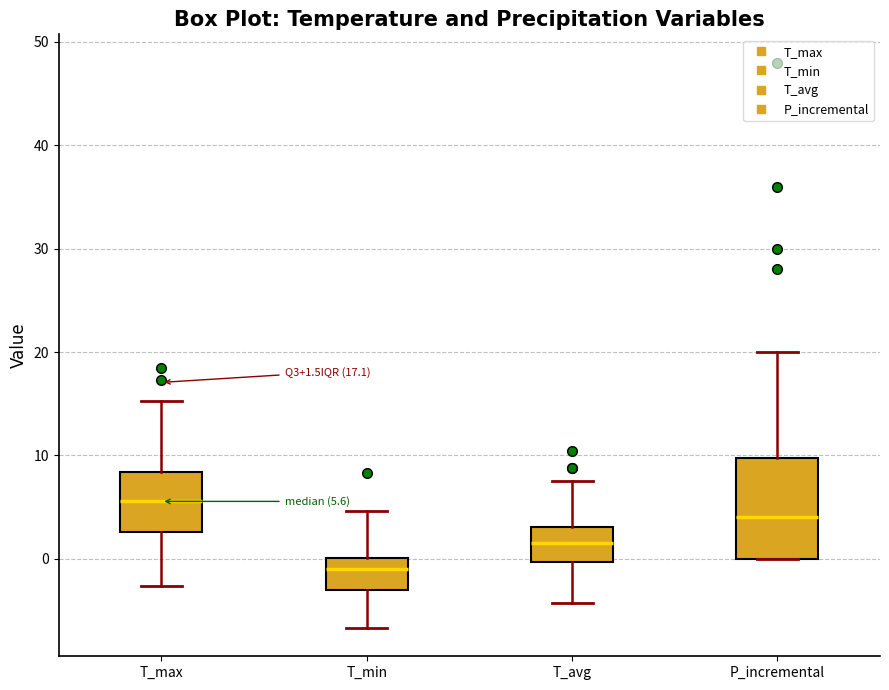

Which box's median line is the lowest?

T_min